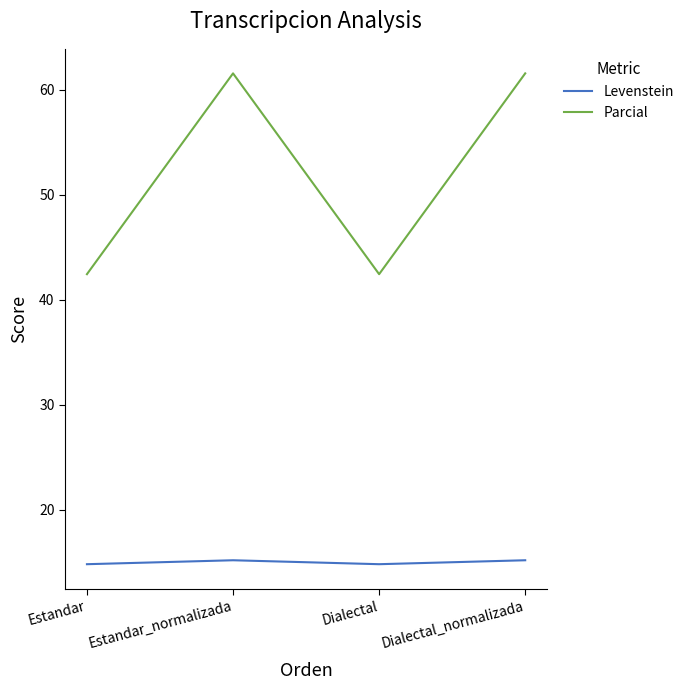

What position from the right is Estandar?

4